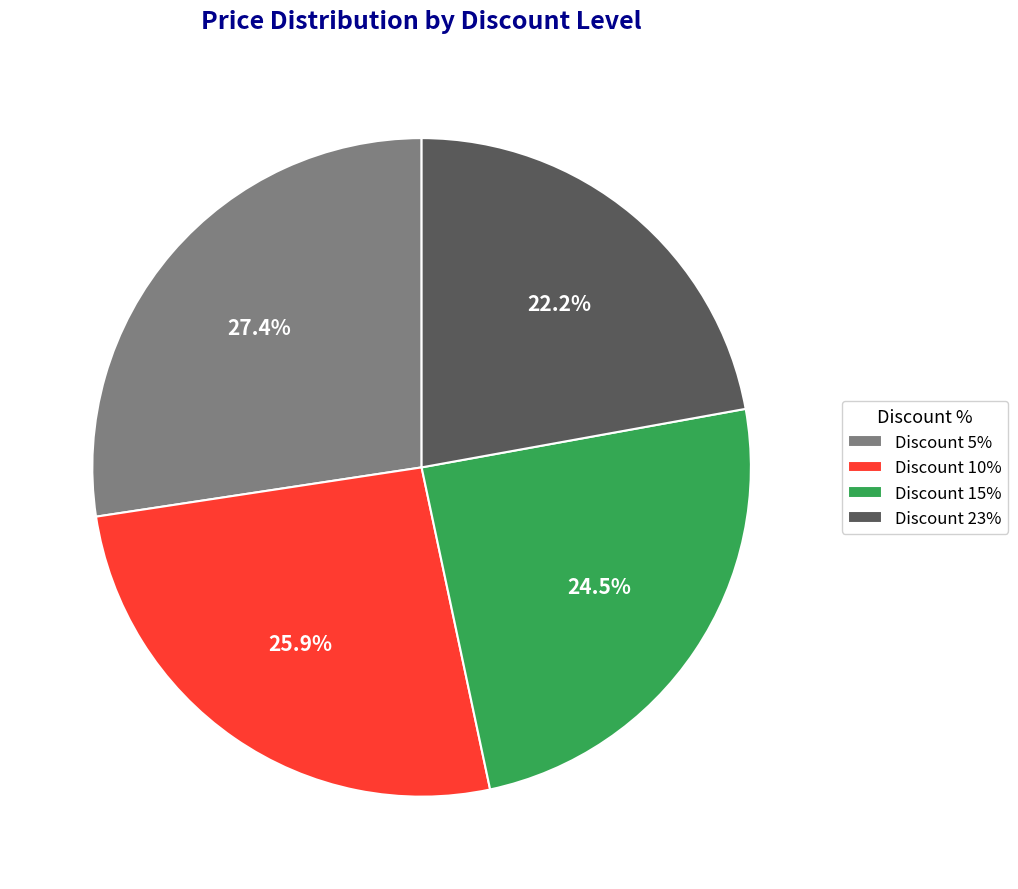

Does Discount 23% represent more than half of the total?

No